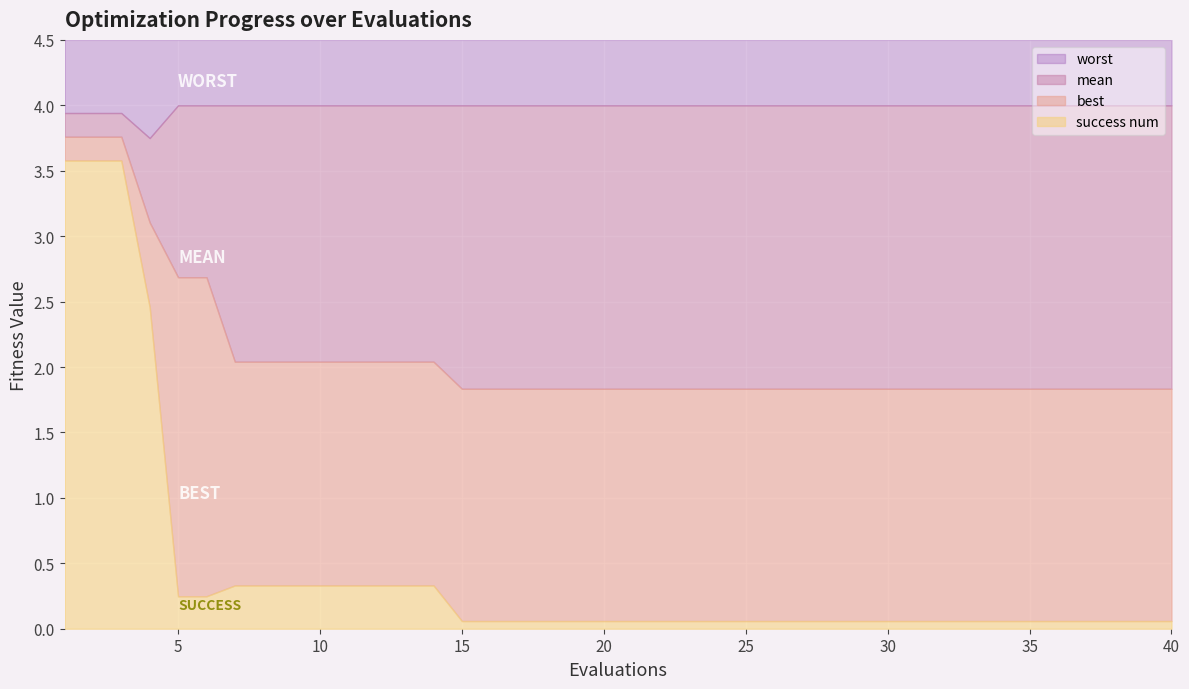

The value of mean at 24 is 1.8. True or false?

True